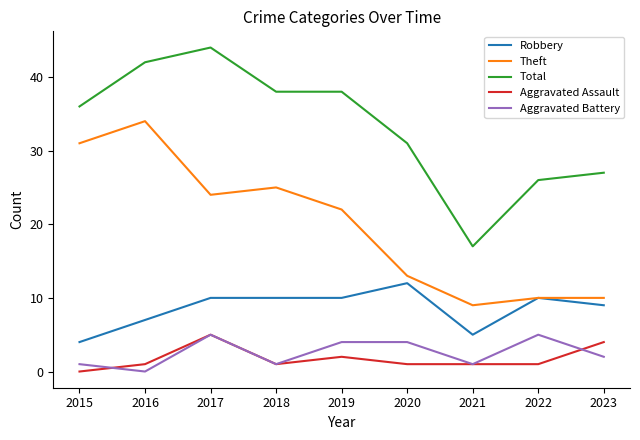

Which series has the largest range (max minus min)?

Total